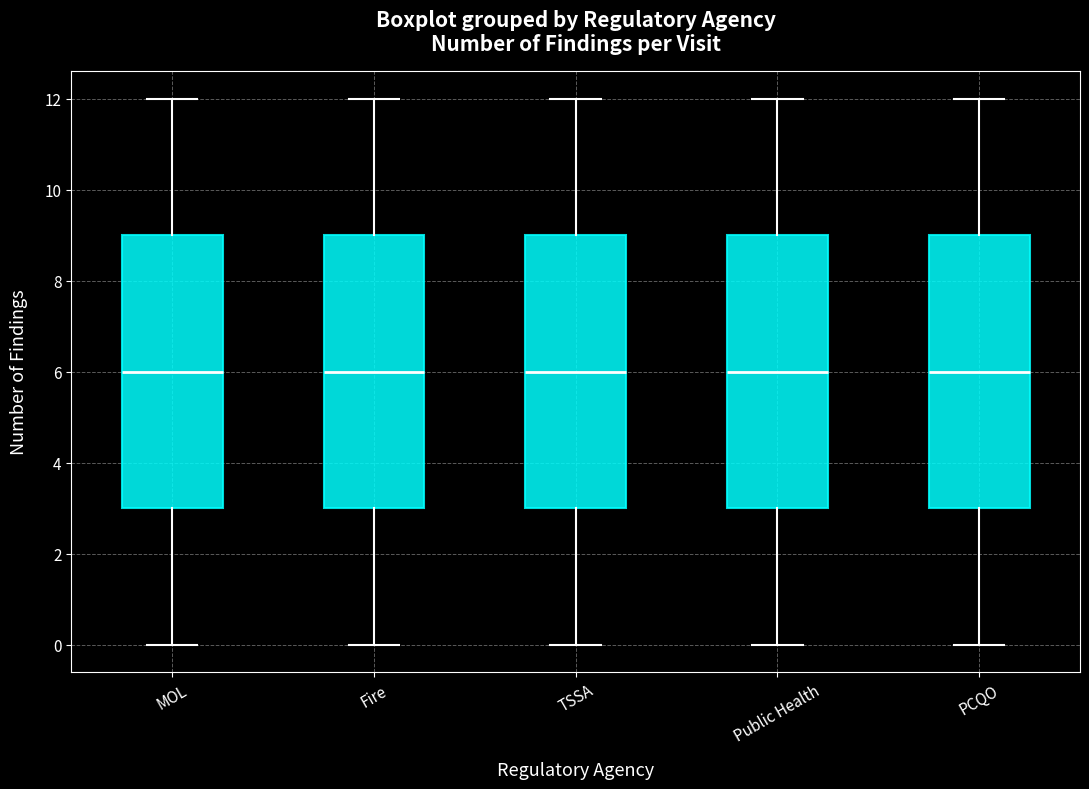

Reading left to right, transcribe this box plot: for each box, give where its median line is, the range the box spans, and where its two whiskers end, as read against the y-axis. The values are not printed on the chart, so give them approximately, as read against the axis.

MOL: median 6, box 3 to 9, whiskers 0 to 12
Fire: median 6, box 3 to 9, whiskers 0 to 12
TSSA: median 6, box 3 to 9, whiskers 0 to 12
Public Health: median 6, box 3 to 9, whiskers 0 to 12
PCQO: median 6, box 3 to 9, whiskers 0 to 12